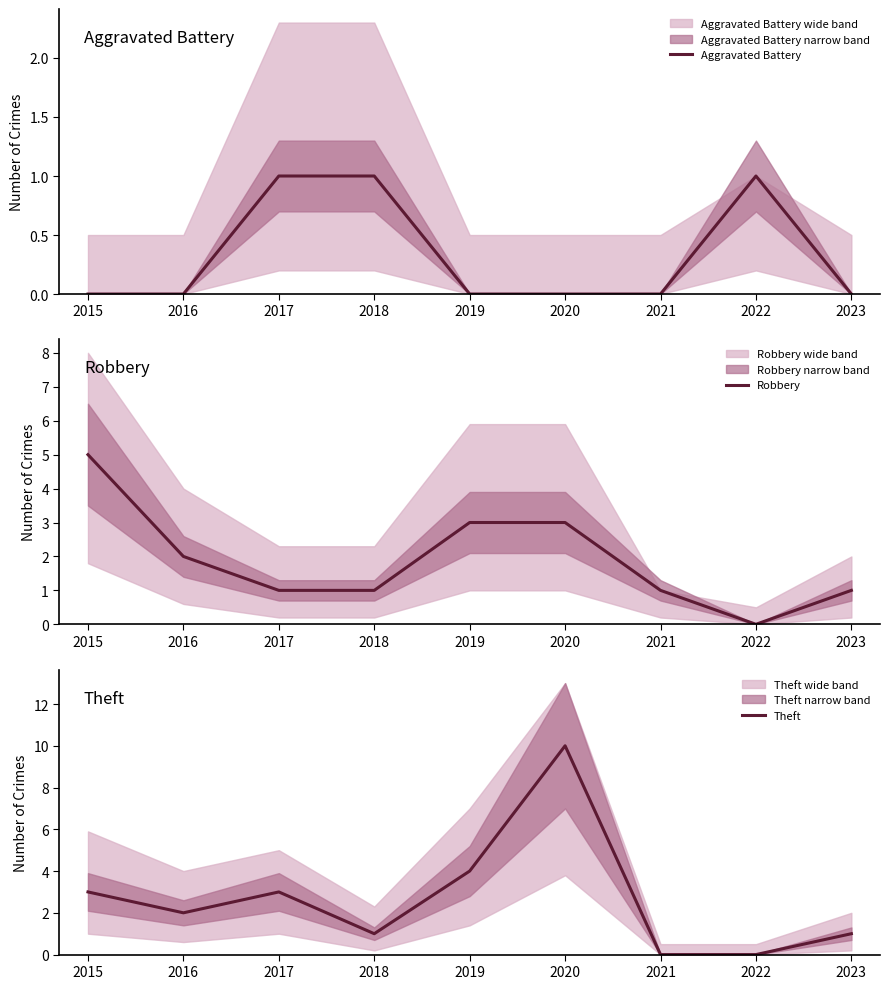

True or false: Aggravated Battery and Theft intersect in this chart.

True